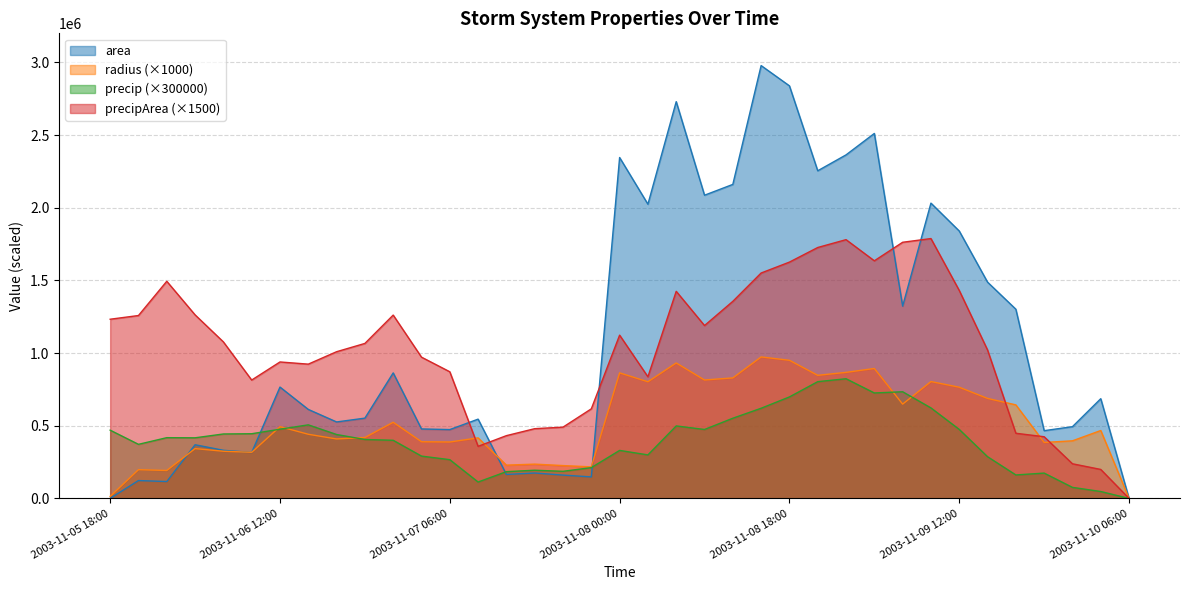

How many lines are shown in the chart?

4